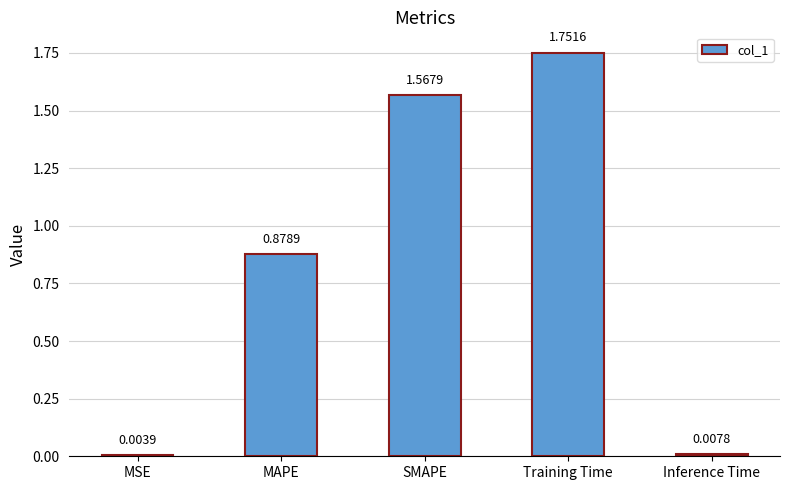

Where is the data nearest to the value 0?

MSE